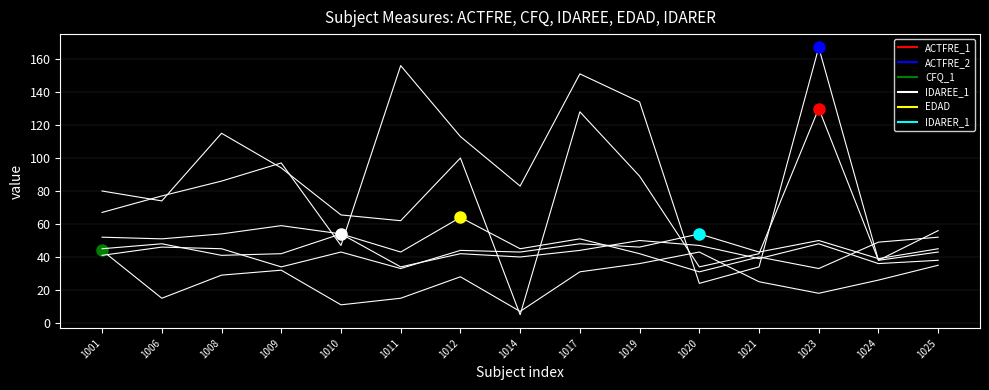

True or false: CFQ_1 has more than 2 points higher than both neighbors.

True